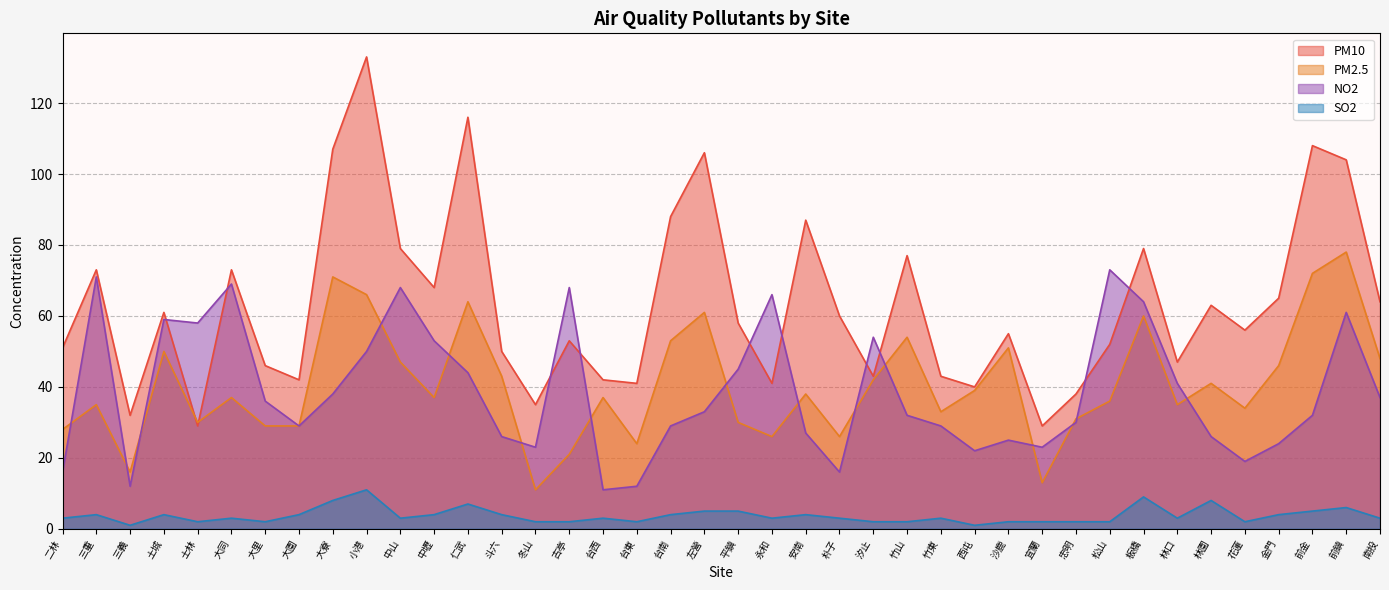

What is the sum of all PM2.5 values?

1622